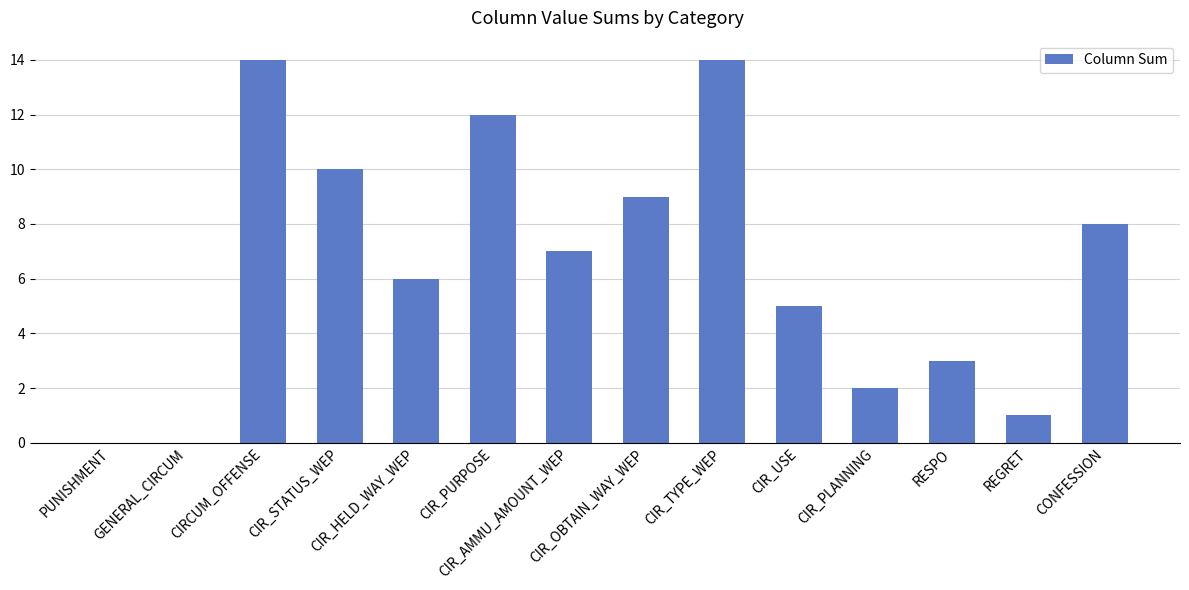

Read the value at CONFESSION.

8